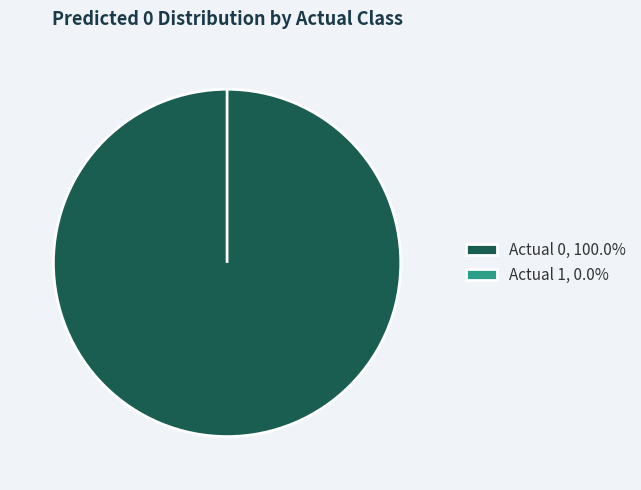

Between Actual 1 and Actual 0, which is larger?

Actual 0